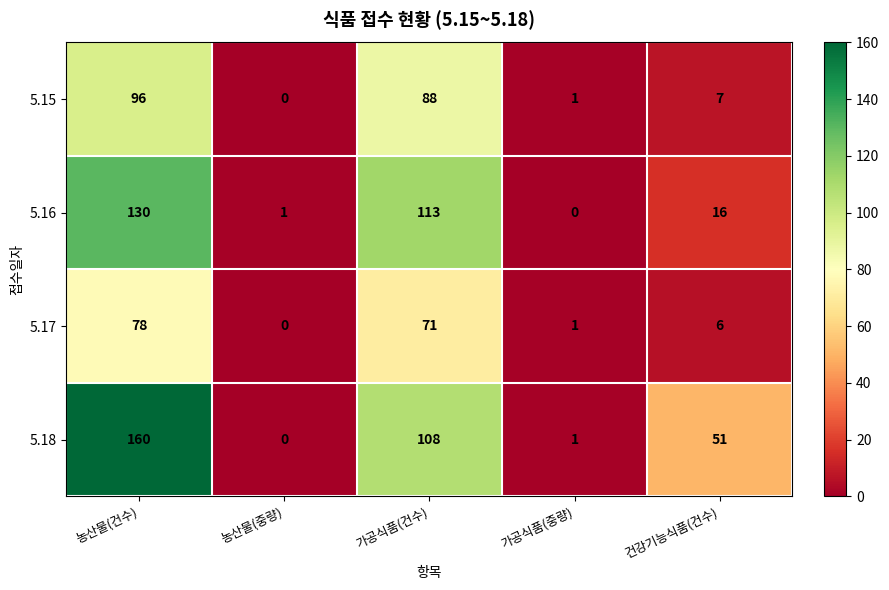

The 5.18 series shows 88 at 건강기능식품(건수). True or false?

False